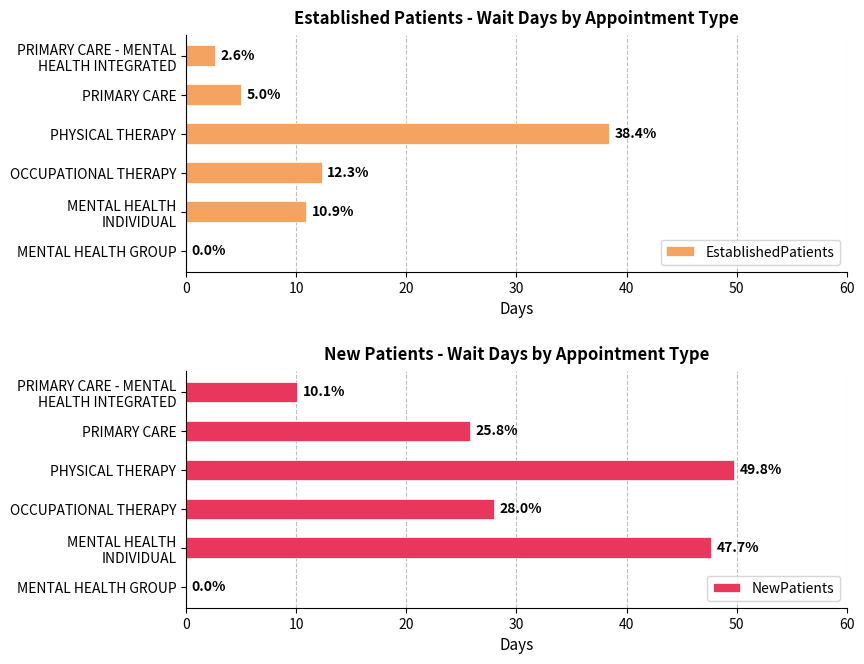

Which series has the widest spread of values?

NewPatients